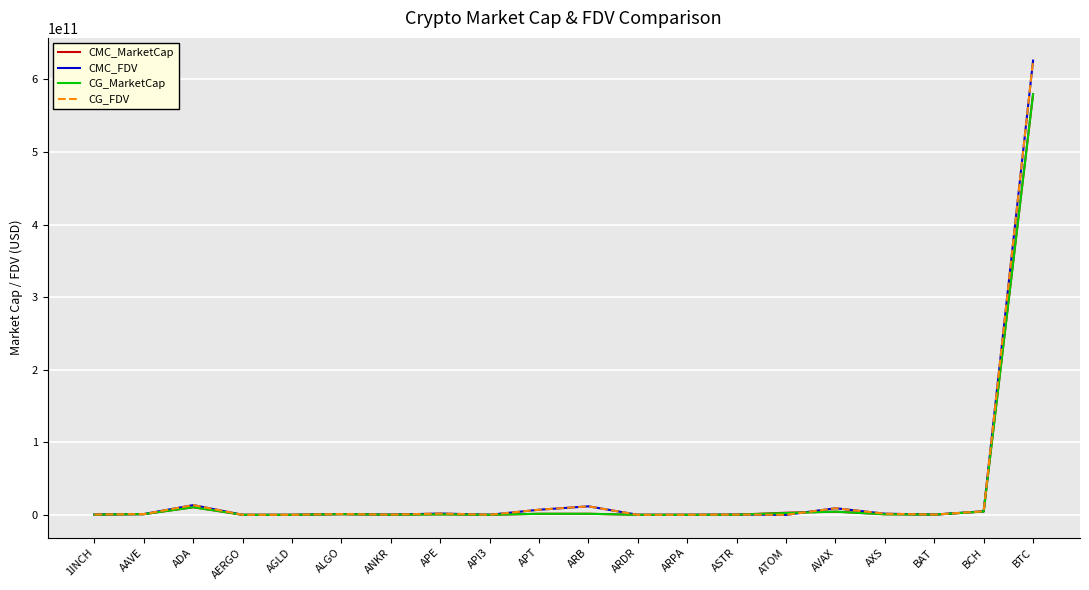

At which category is the sum across all series the highest?

BTC